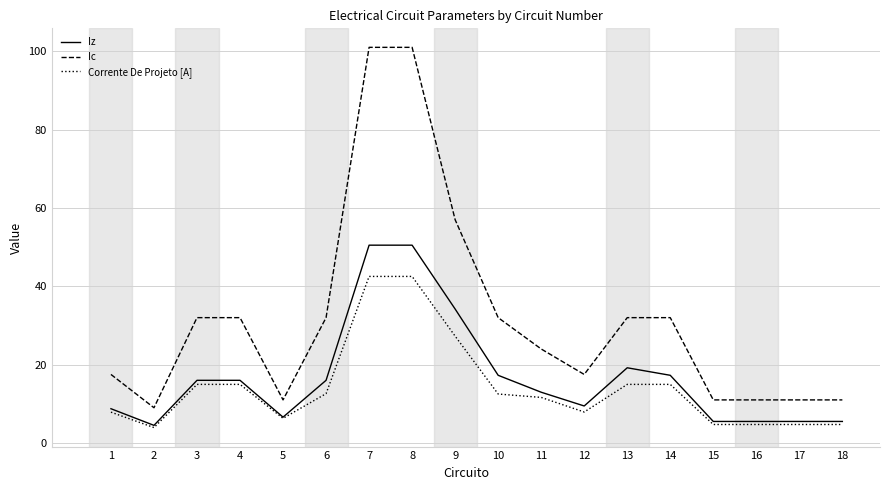

Is it true that Ic equals 11.0 at 5?

True